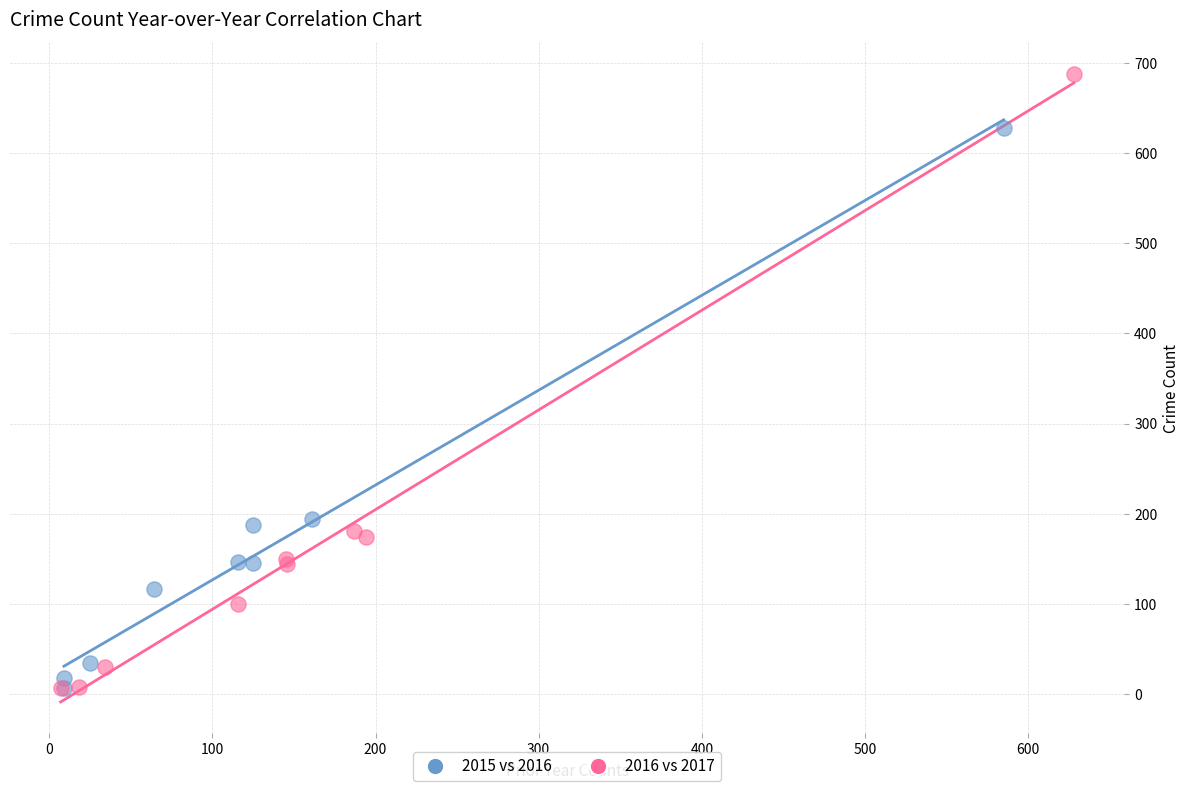

Which series has the widest spread of Y values?

2016 vs 2017